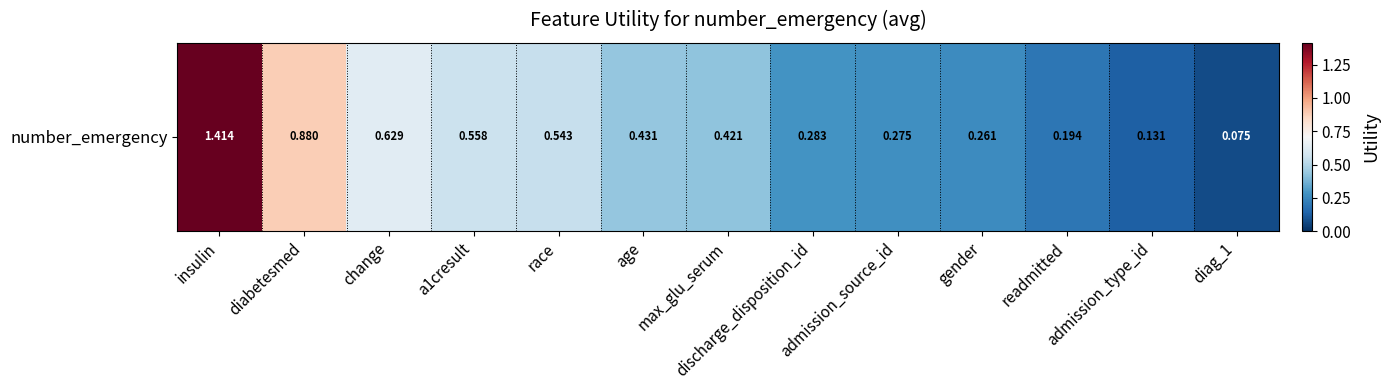

Reading left to right, transcribe all the data shown in this chart.

insulin=1.4	diabetesmed=0.9	change=0.6	a1cresult=0.6	race=0.5	age=0.4	max_glu_serum=0.4	discharge_disposition_id=0.3	admission_source_id=0.3	gender=0.3	readmitted=0.2	admission_type_id=0.1	diag_1=0.1